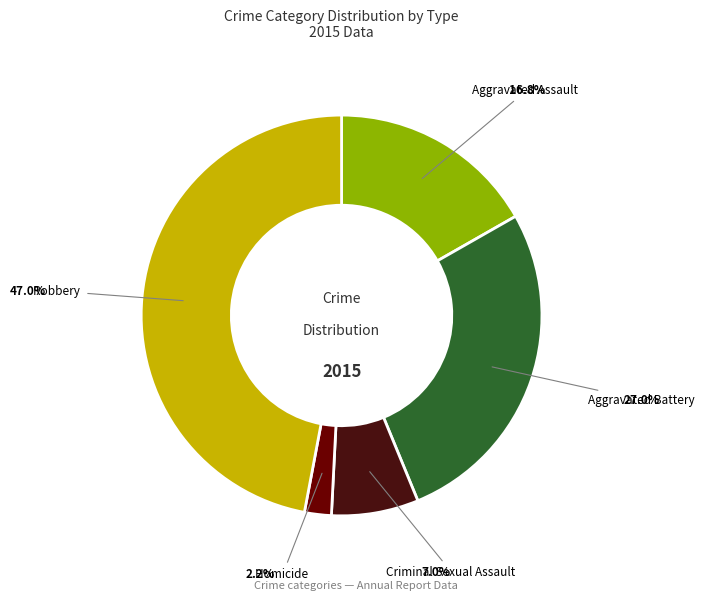

Rank the categories by value from highest to lowest.

Robbery, Aggravated Battery, Aggravated Assault, Criminal Sexual Assault, Homicide